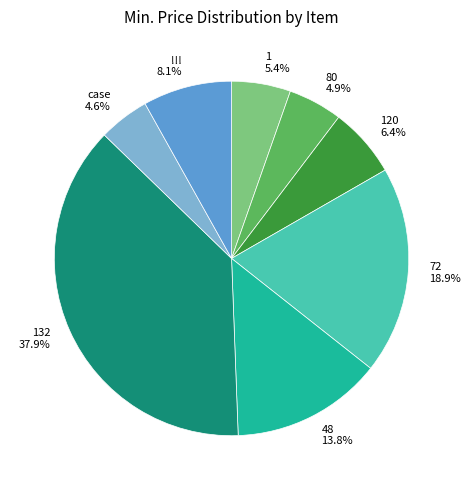

Which has a higher value, 48 13.8% or case 4.6%?

48 13.8%